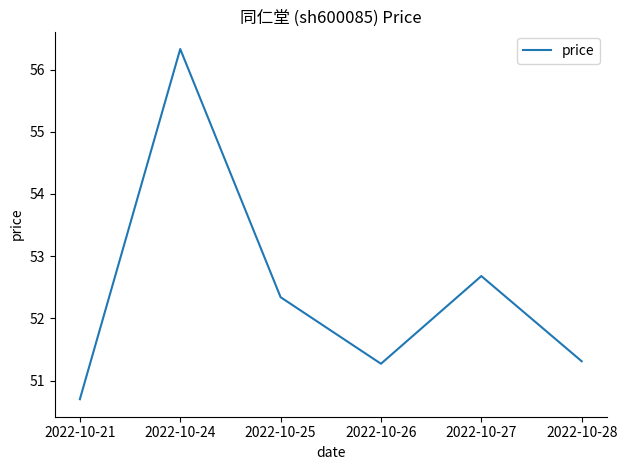

The chart shows a value of 82.8 at 2022-10-26. True or false?

False